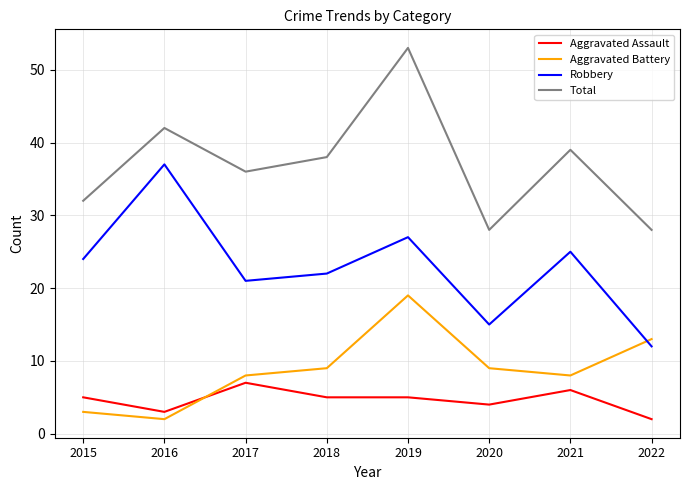

True or false: Total and Aggravated Battery cross at least once.

False